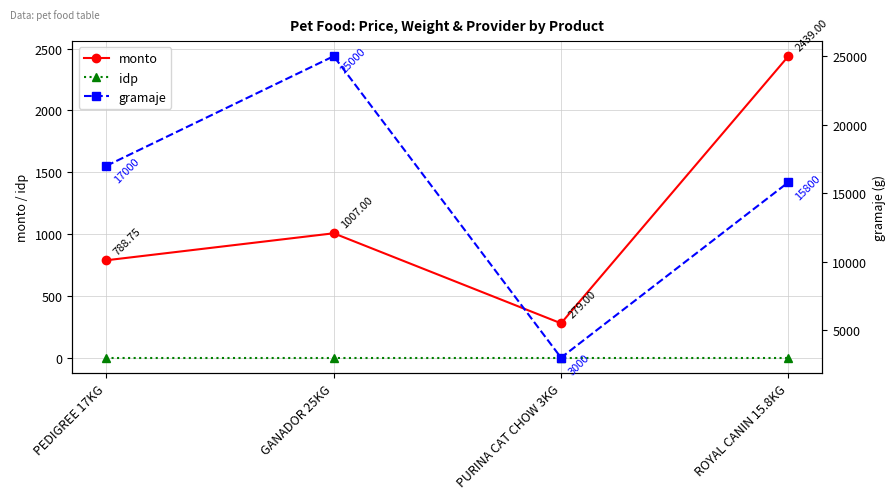

Which series has the widest spread of values?

gramaje